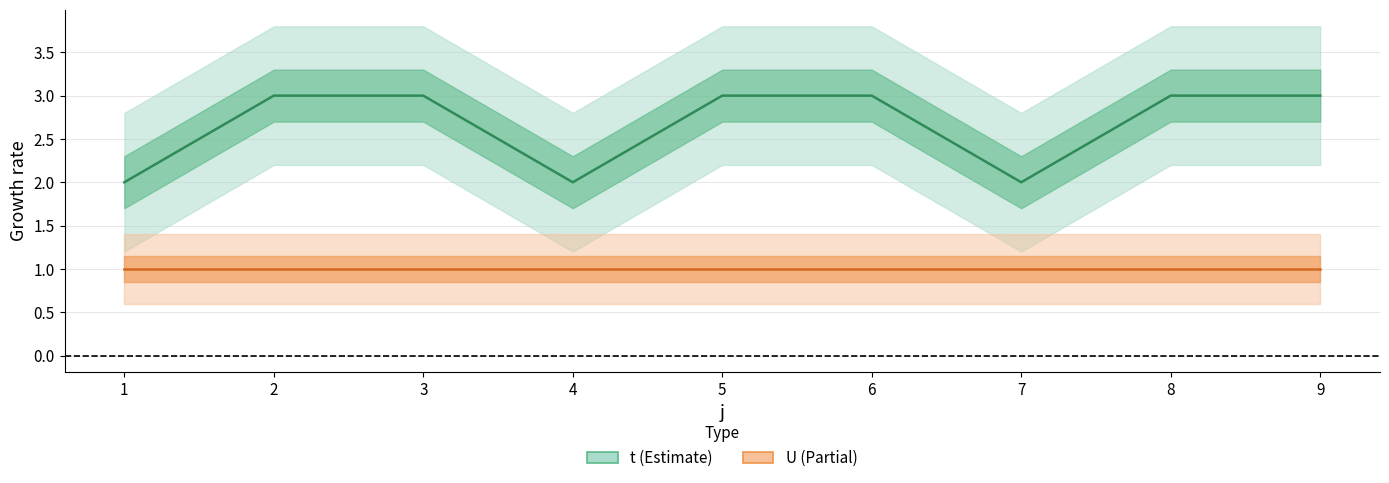

Rank the categories by value from lowest to highest.

1, 4, 7, 2, 3, 5, 6, 8, 9